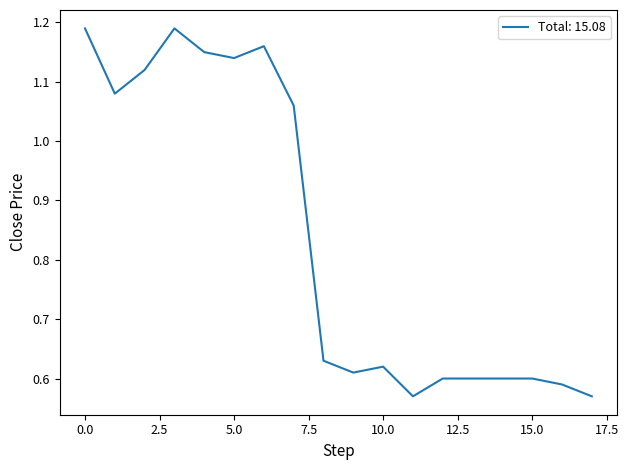

How many lines are shown in the chart?

1